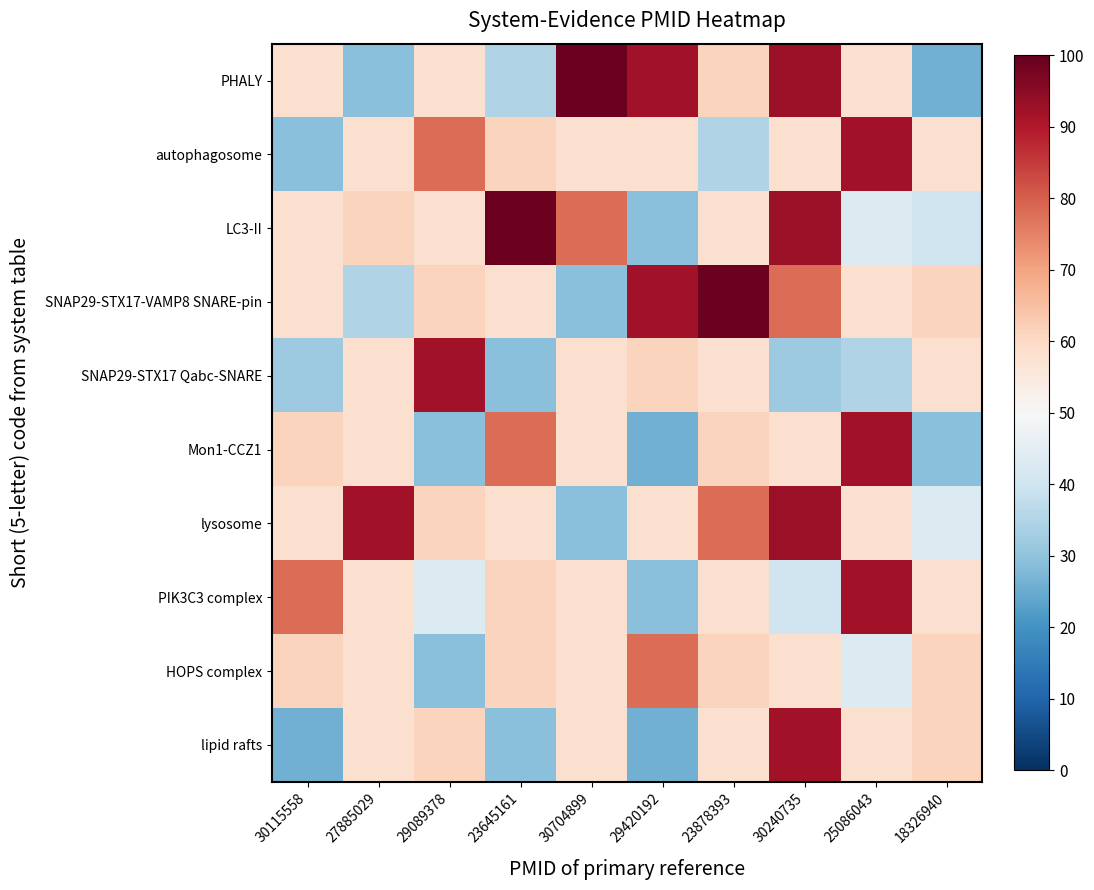

What is the difference between the highest and lowest values at 30240735?

61